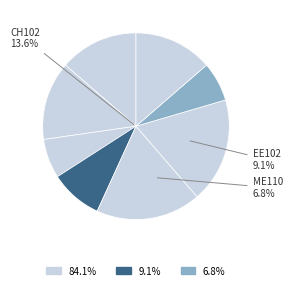

Is it true that CS110 is 18% of the pie?

False